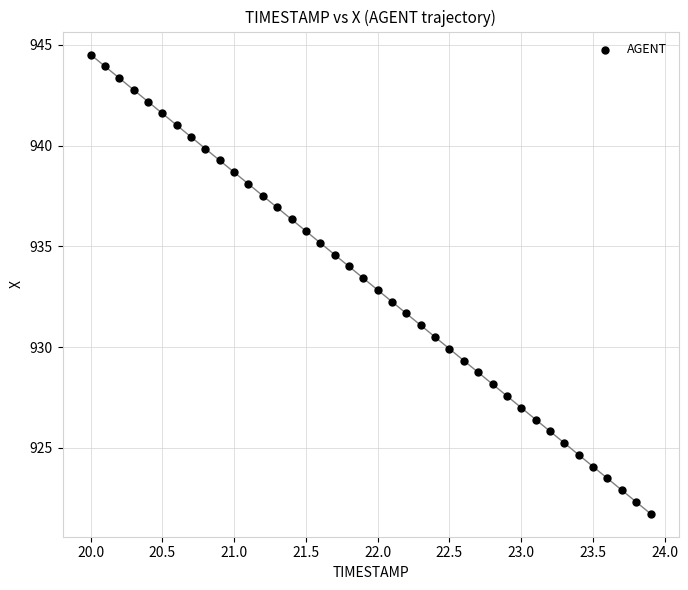

What is the range of X values (max minus min)?

3.9